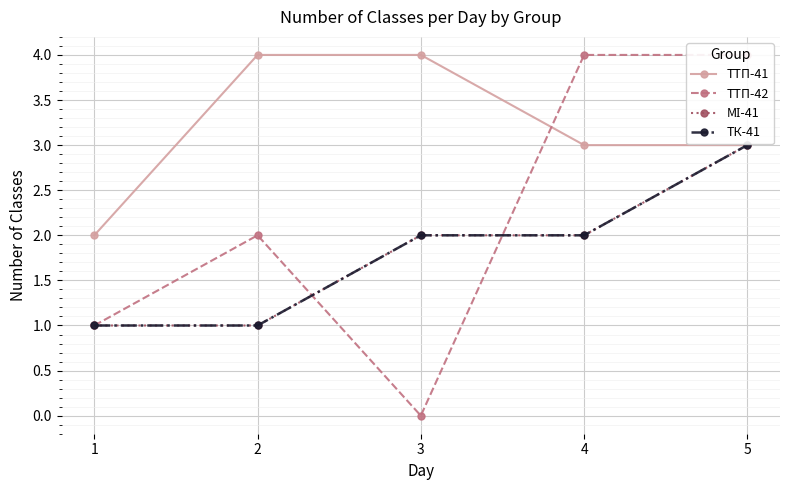

Does the chart display data point markers on the line(s)?

Yes